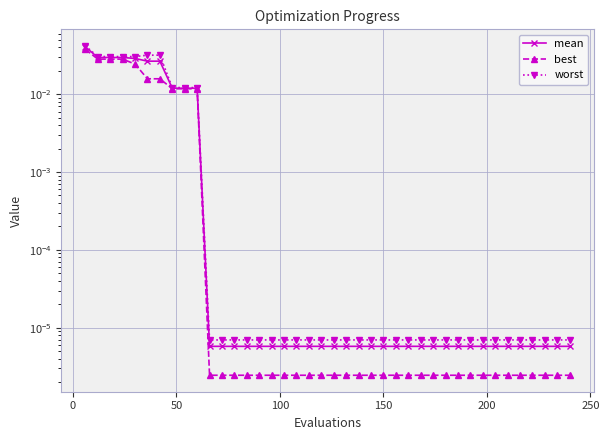

True or false: worst and best intersect in this chart.

False